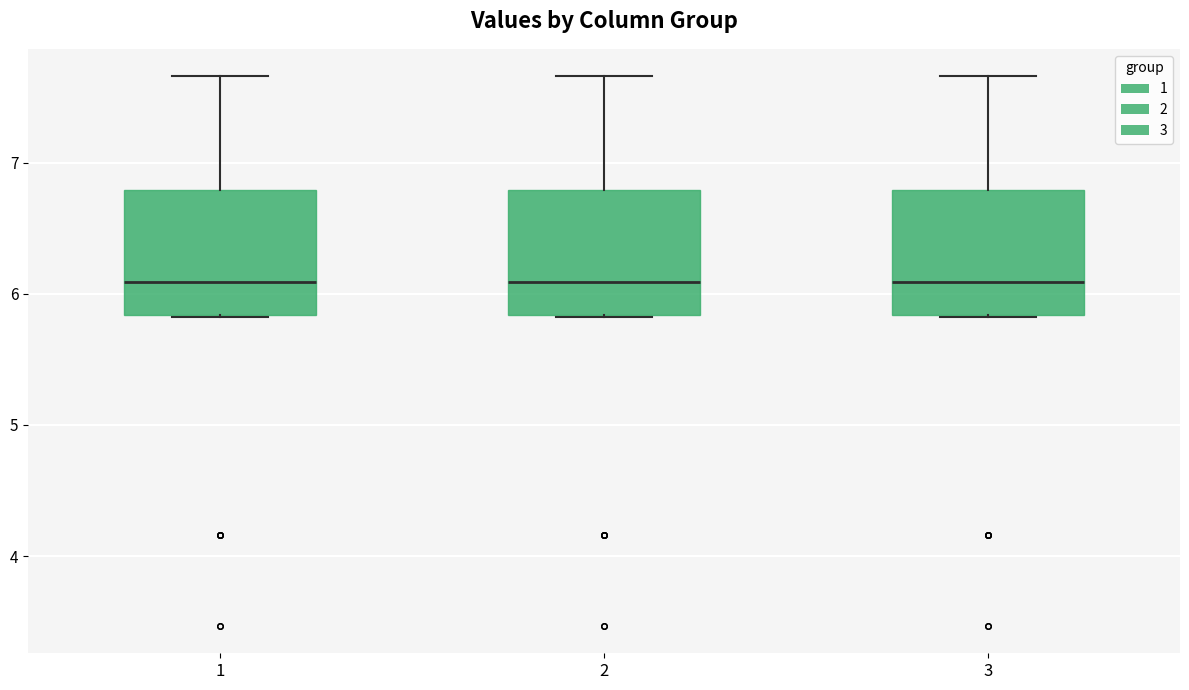

Reading left to right, transcribe this box plot: for each box, give where its median line is, the range the box spans, and where its two whiskers end, as read against the y-axis. The values are not printed on the chart, so give them approximately, as read against the axis.

1: median 6.1, box 5.8 to 6.8, whiskers 5.8 to 7.7
2: median 6.1, box 5.8 to 6.8, whiskers 5.8 to 7.7
3: median 6.1, box 5.8 to 6.8, whiskers 5.8 to 7.7